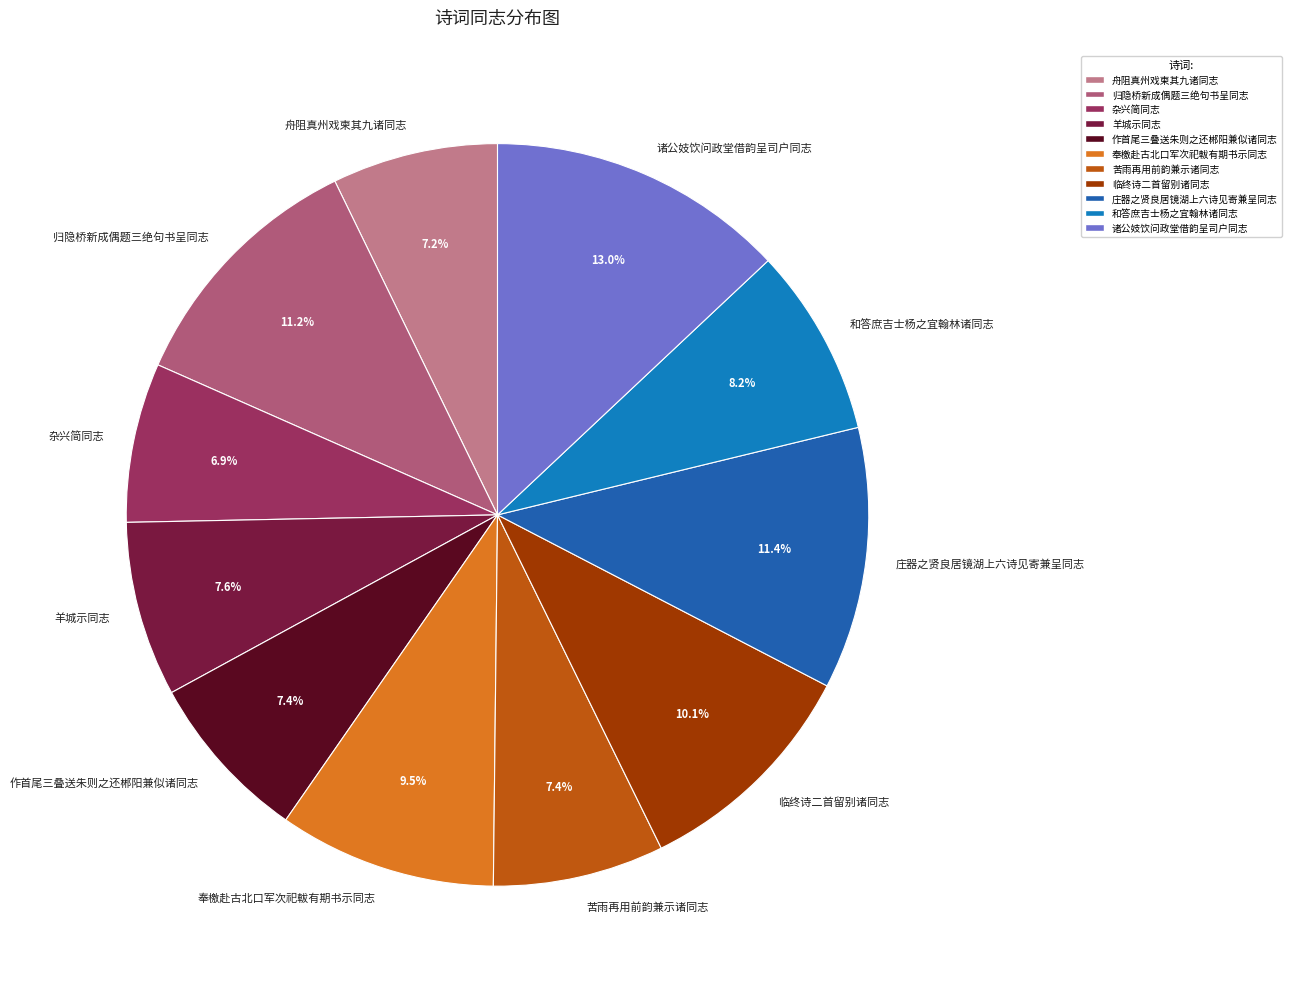

Does any single category account for the majority?

No